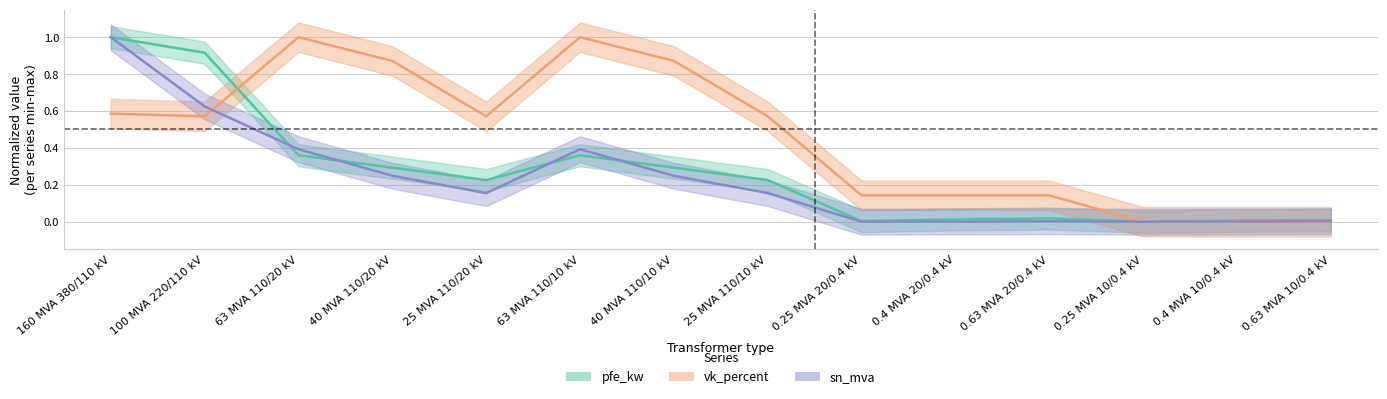

List the series in order of their peak value, highest first.

pfe_kw, sn_mva, vk_percent